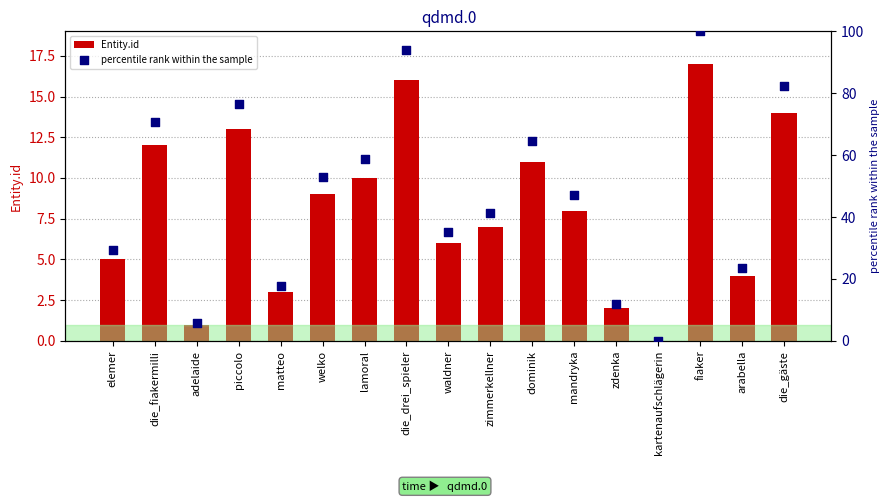

What are all the series names shown in the legend?

Entity.id, percentile rank within the sample